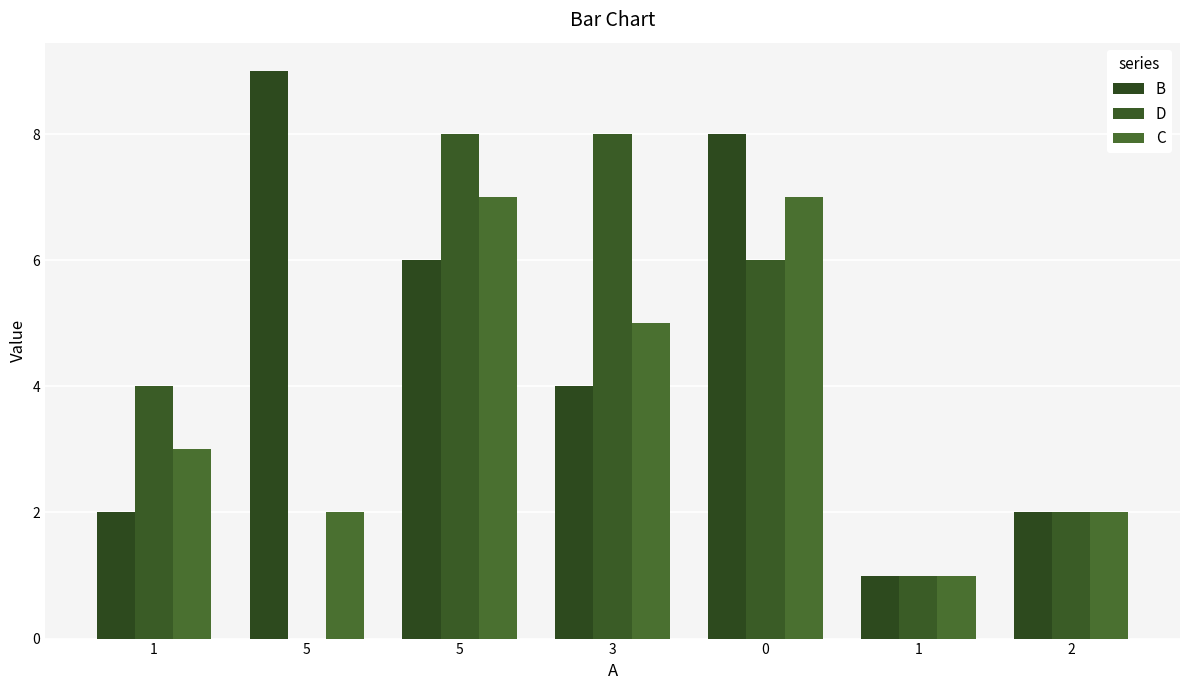

List the series in order of their peak value, highest first.

B, D, C